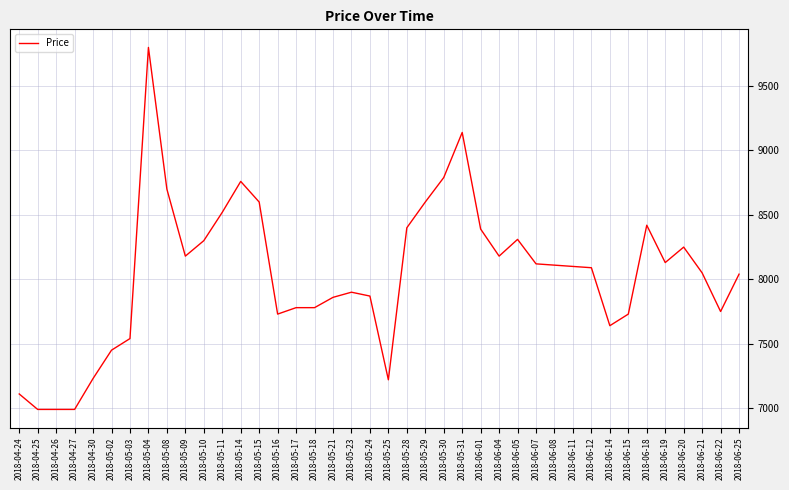

Approximately how many times larger is the value at 2018-06-07 compared to 2018-05-09?

1.0